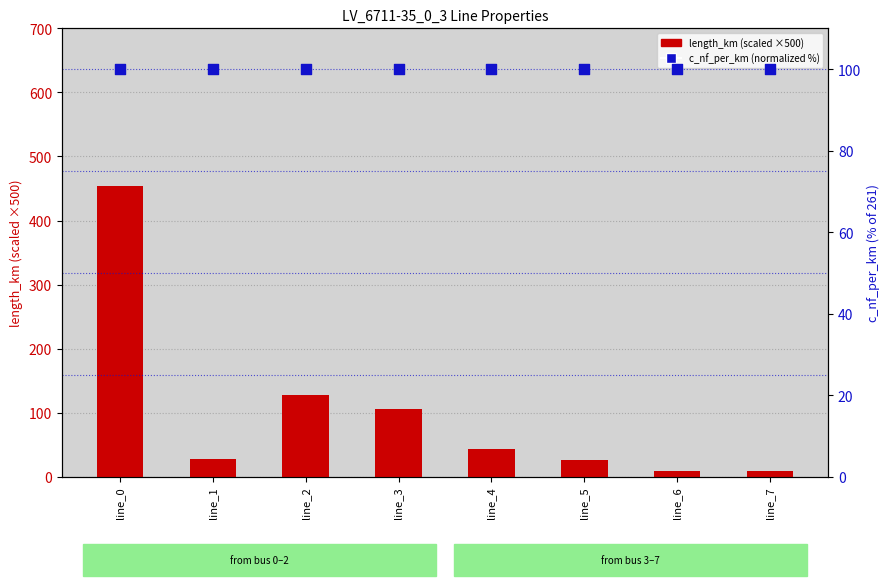

Which series has the widest spread of Y values?

length_km (scaled ×500)